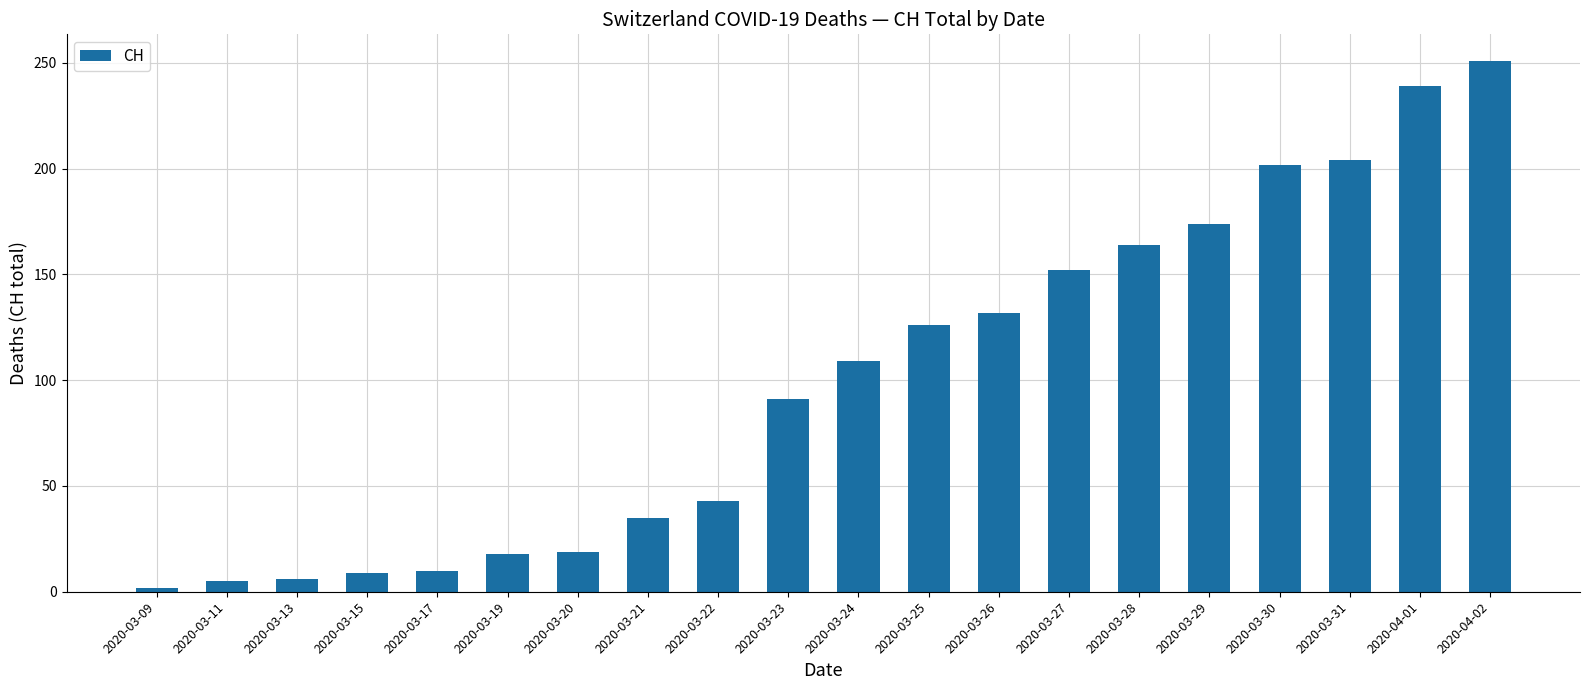

What is the value of the 15th bar from the left?

164